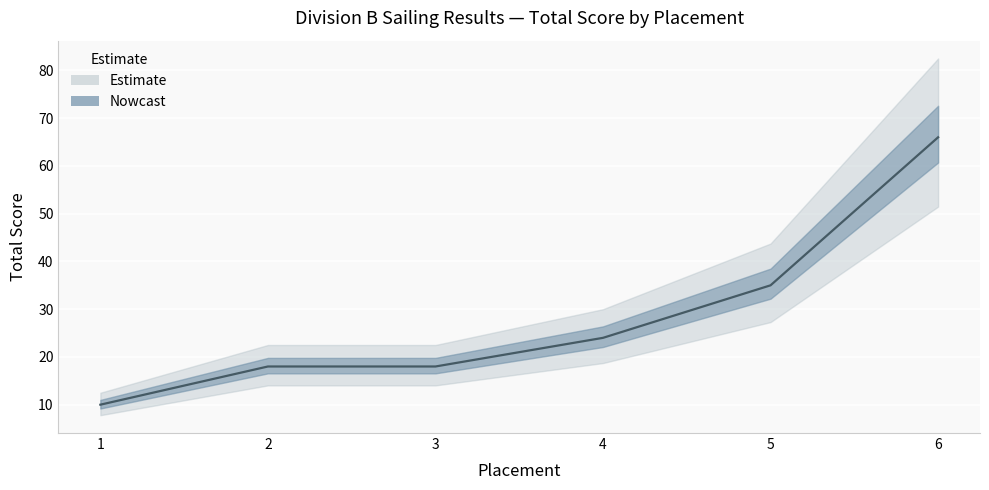

Where is the data nearest to the value 38?

5